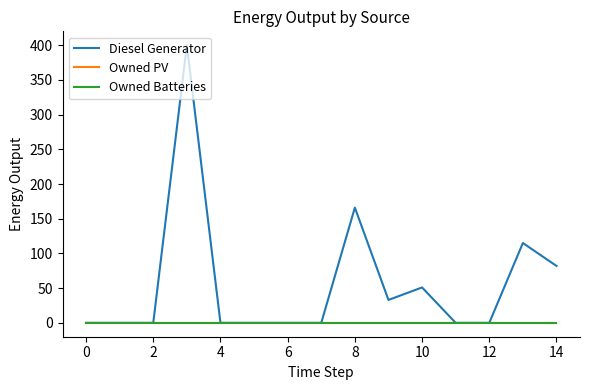

Reading left to right, list all the values displayed in this chart.

Diesel Generator: 0	0	0	400	0	0	0	0	166	33	51	0	0	115	82
Owned PV: 0	0	0	0	0	0	0	0	0	0	0	0	0	0	0
Owned Batteries: 0	0	0	0	0	0	0	0	0	0	0	0	0	0	0